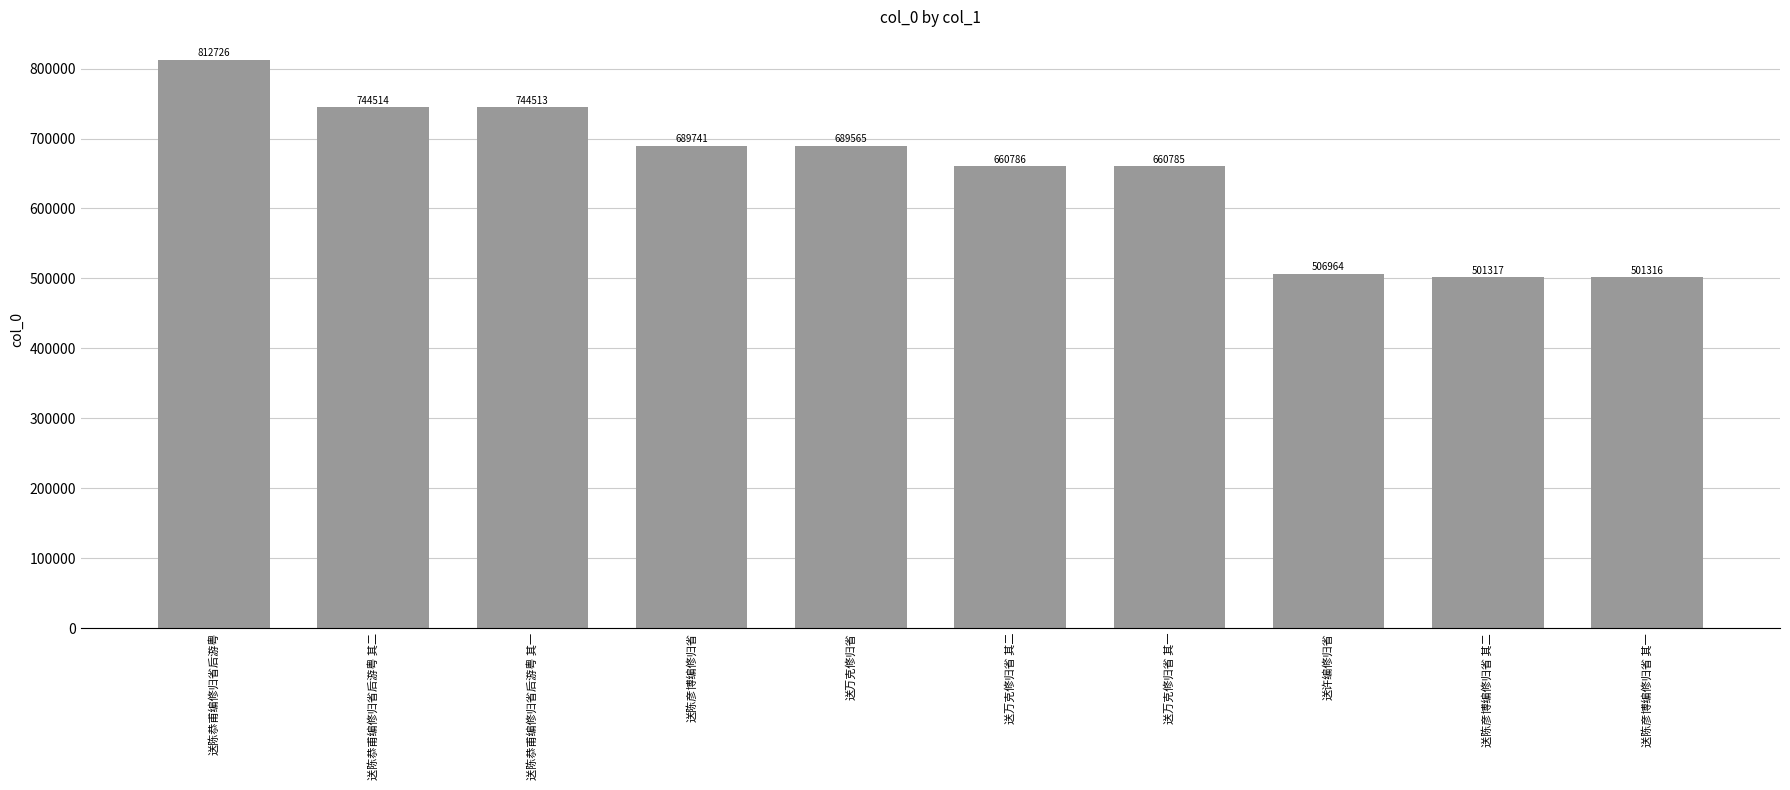

At which label does the data first exceed 689565?

送陈恭甫编修归省后游粤